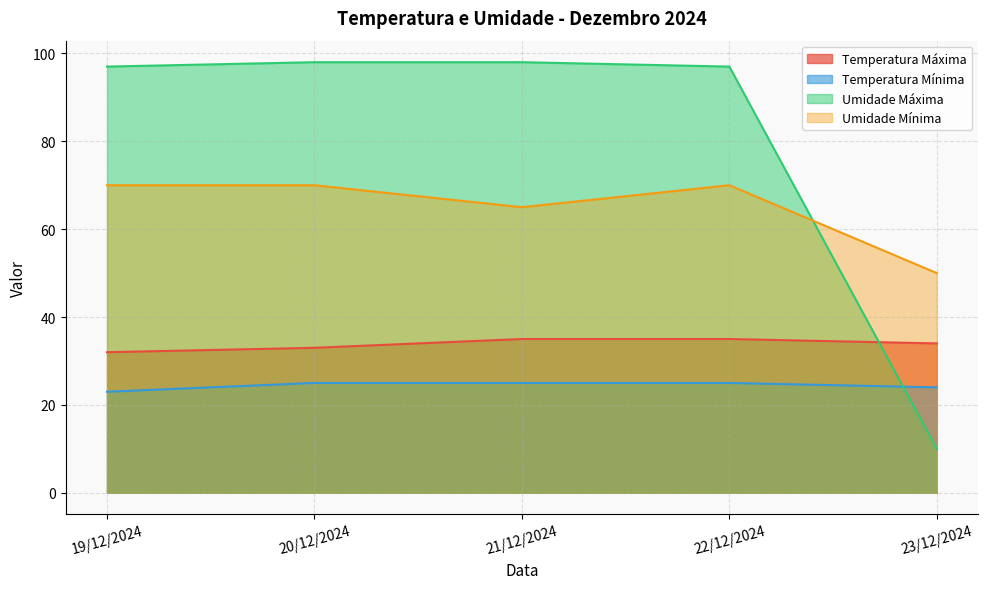

Between 19/12/2024 and 21/12/2024, which series saw the biggest shift?

Umidade Mínima